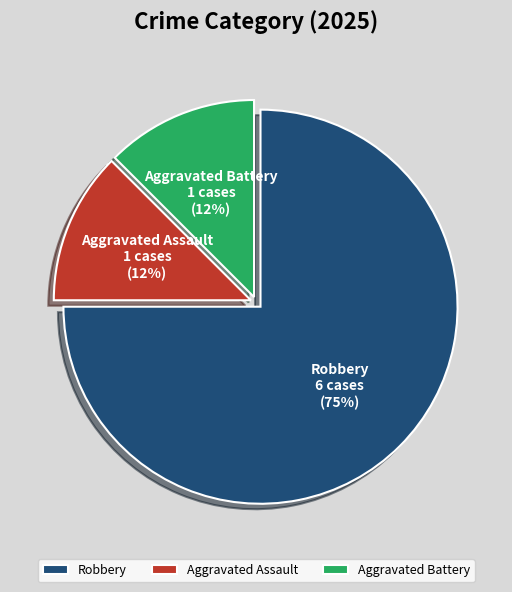

Do Aggravated Battery and Aggravated Assault together represent more than half of the pie?

No